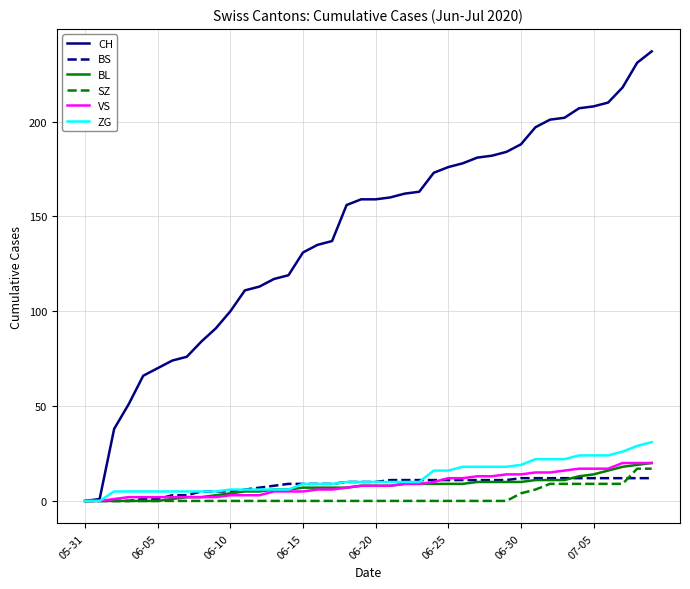

Which series has the largest total across all categories?

CH